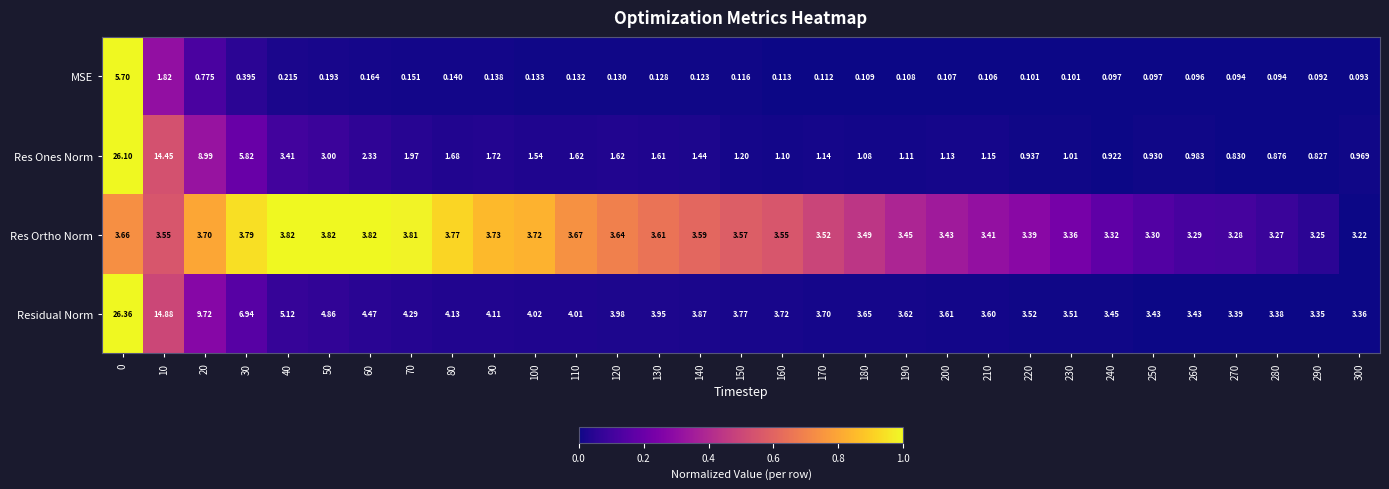

Which series has the largest range (max minus min)?

Res Ones Norm